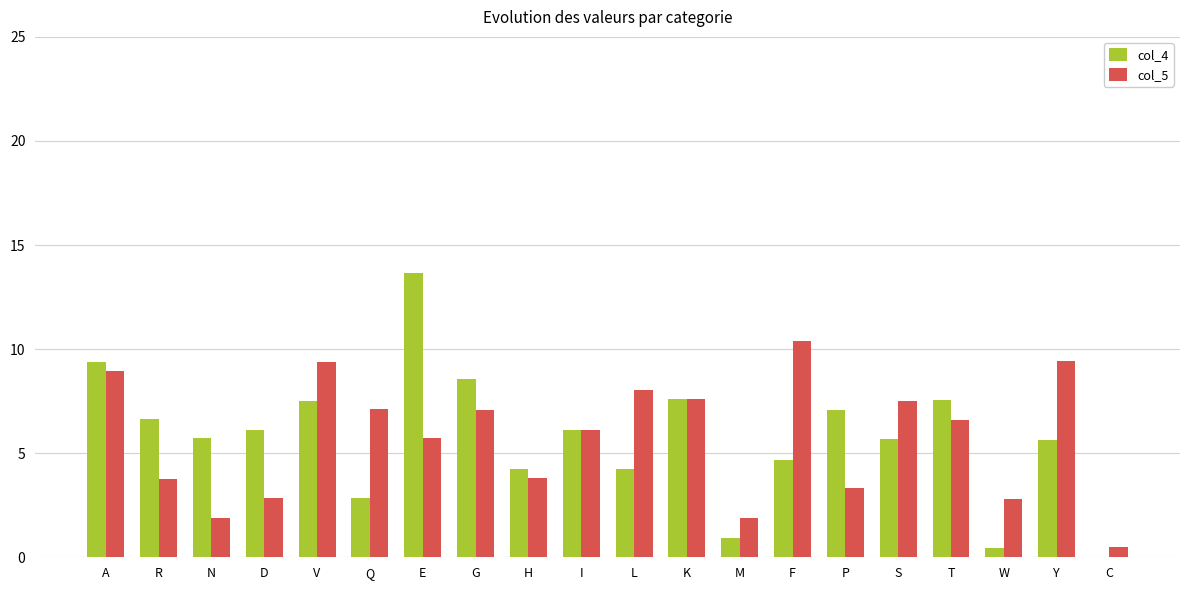

Which series has the largest range (max minus min)?

col_4